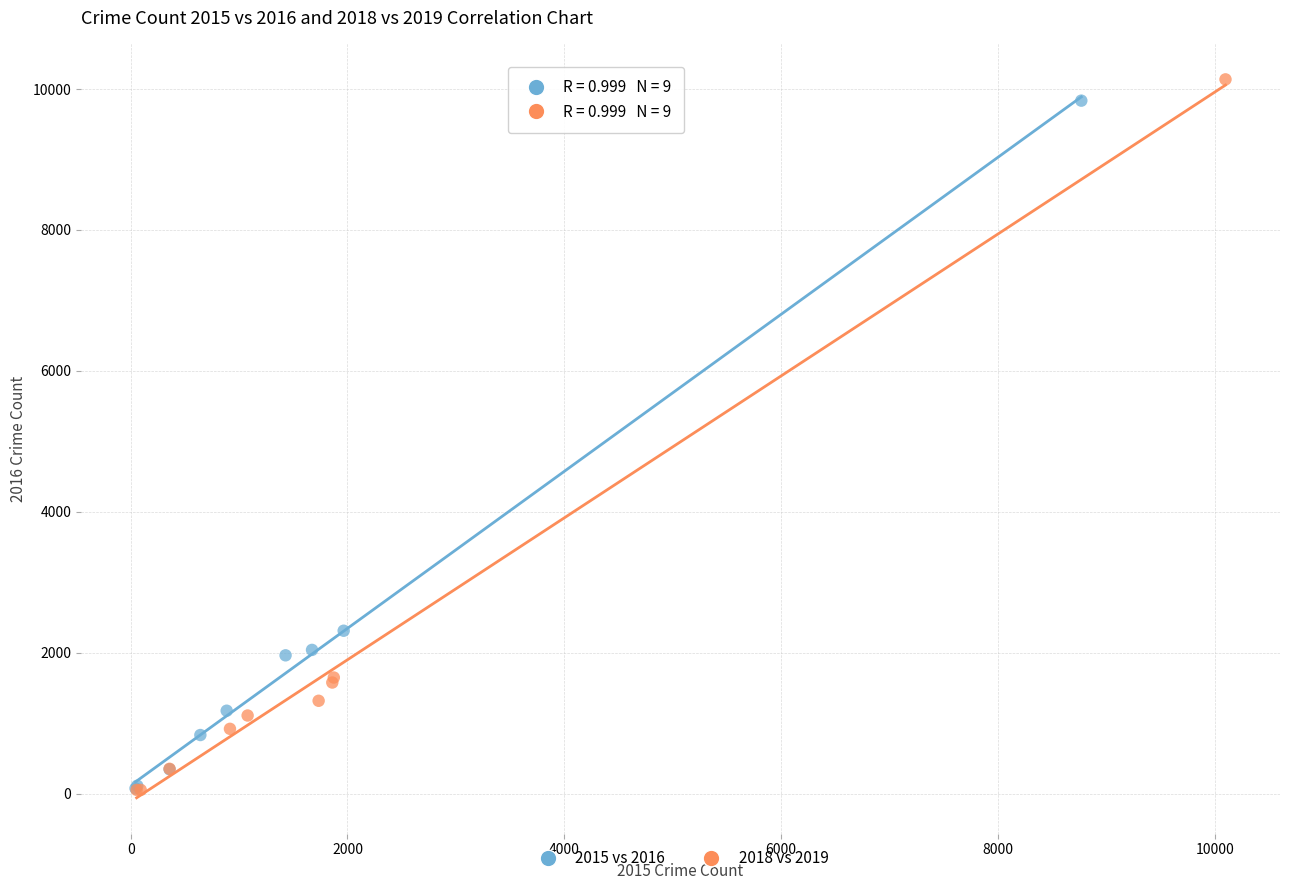

Which series has the widest spread of Y values?

2018 vs 2019